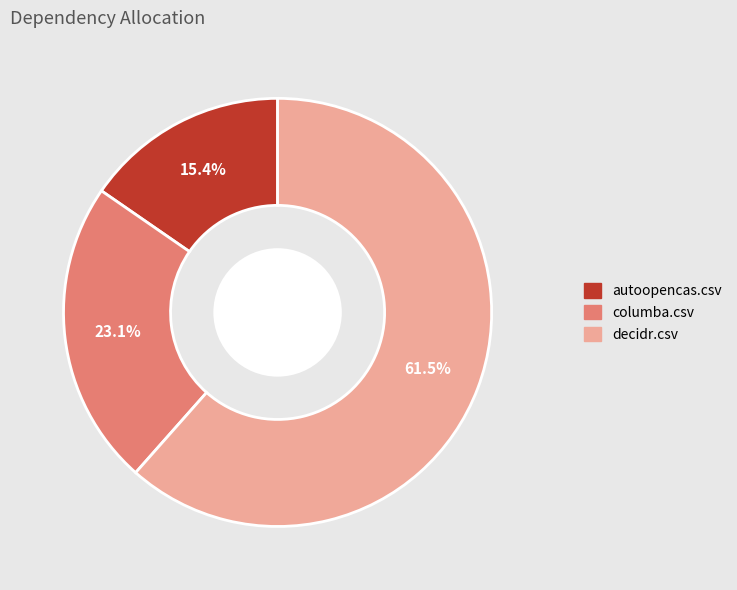

Is there any slice that represents more than half of the pie?

Yes